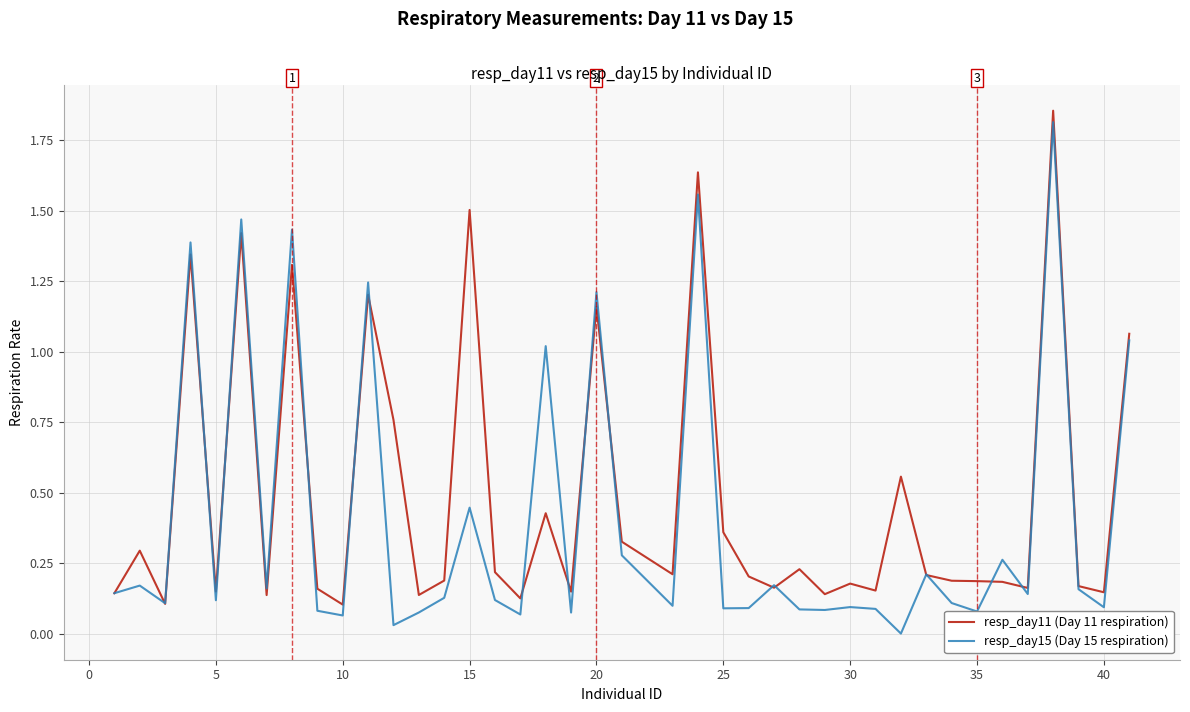

What is the highest value of the resp_day15 (Day 15 respiration) series?

1.8